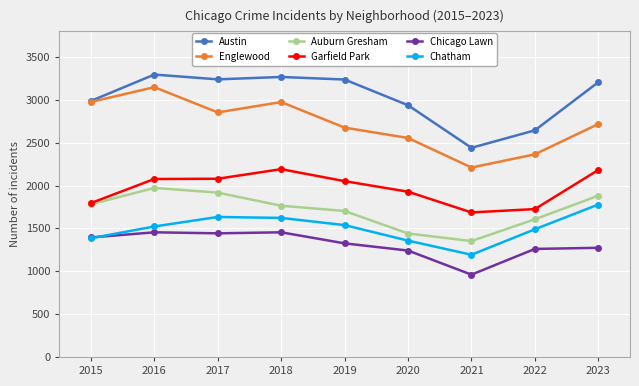

Does the chart display data point markers on the line(s)?

Yes